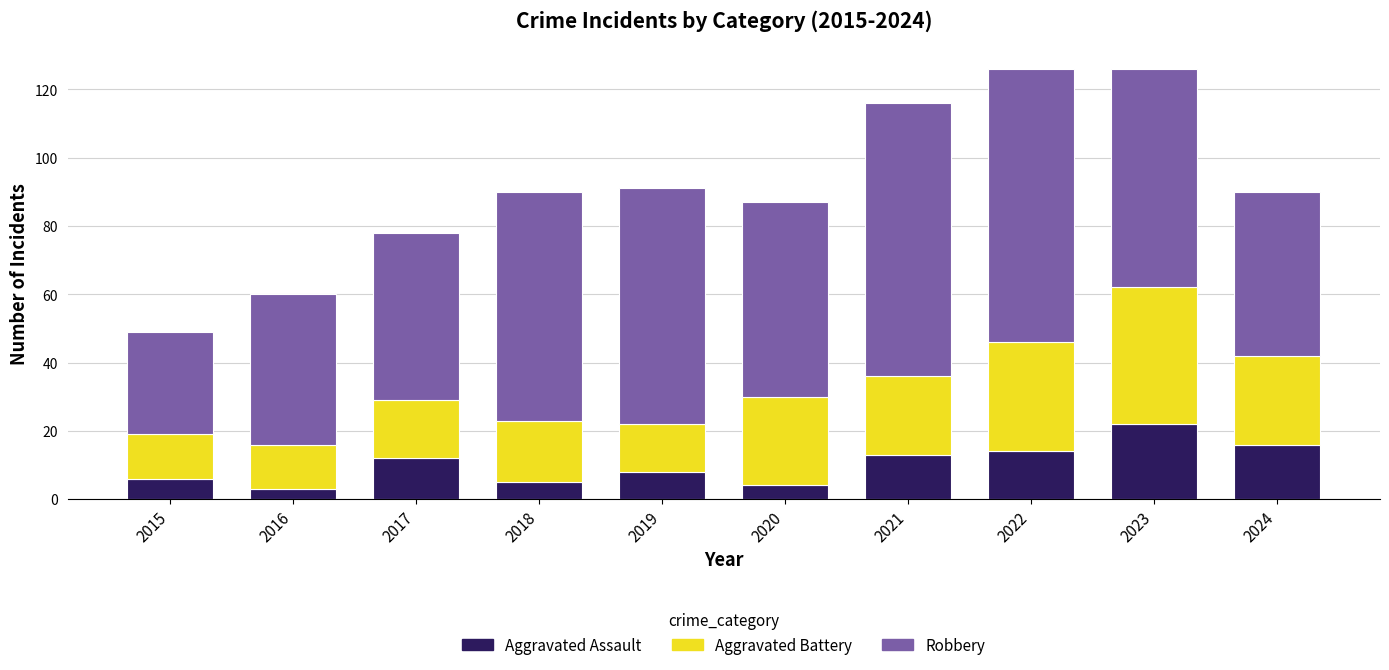

What is the difference between the second highest and minimum values in the Aggravated Assault series?

13